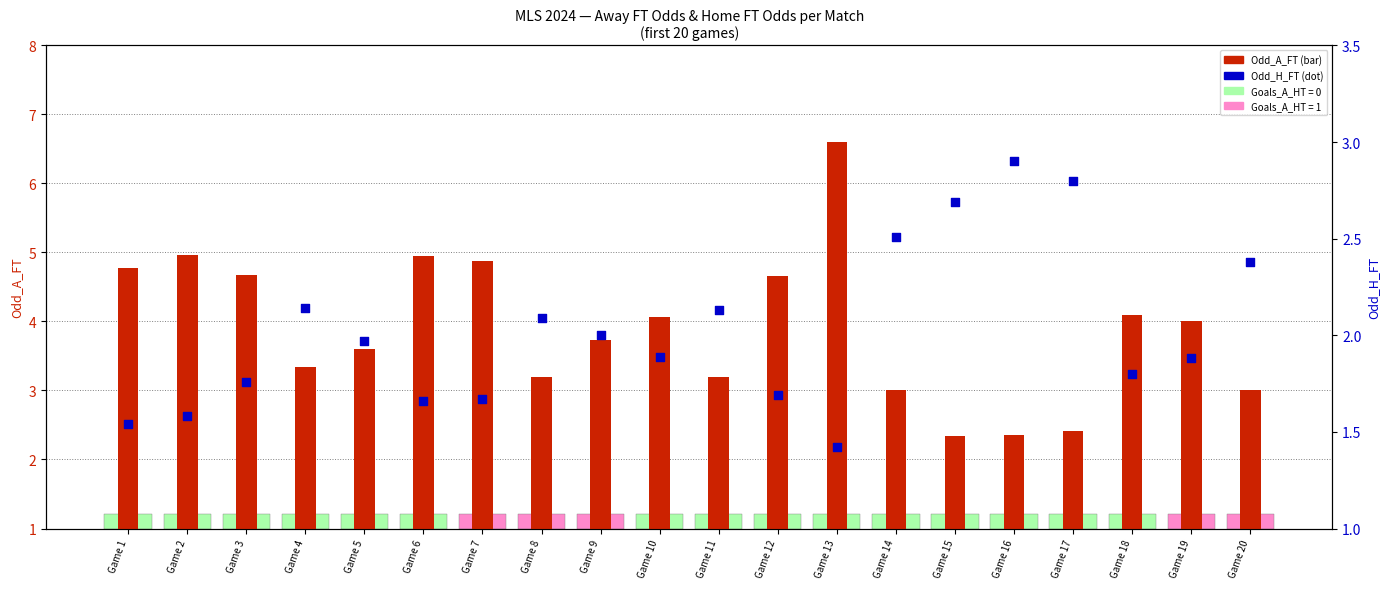

What is the total value across all series at Game 12?

6.3